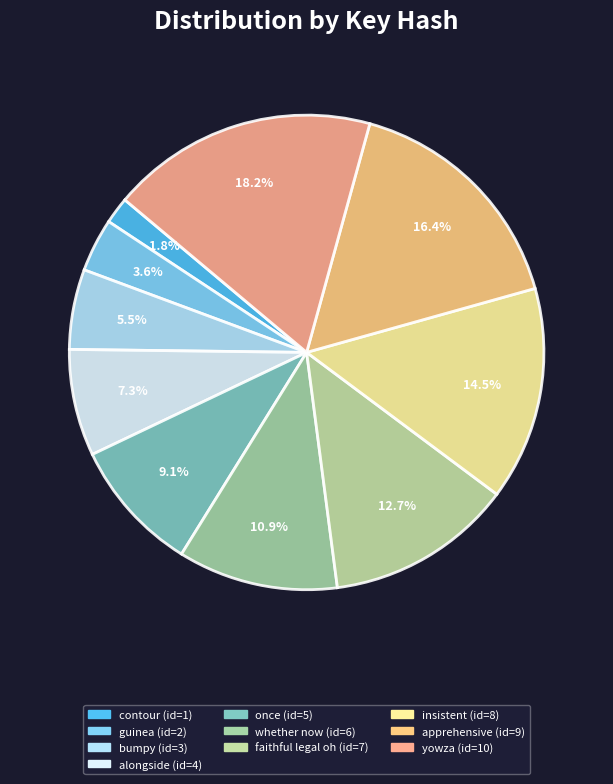

Is the sum of contour and guinea greater than half?

No